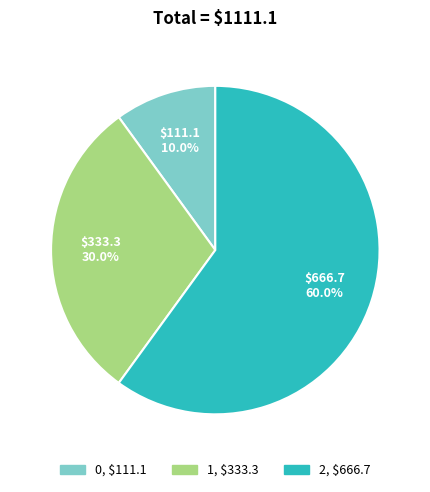

What percentage is the 1 slice, to the nearest percent?

30%